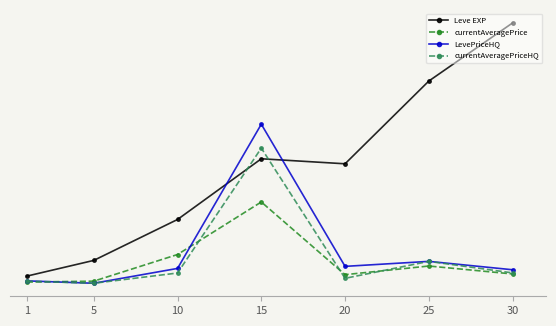

What are all the series names shown in the legend?

Leve EXP, currentAveragePrice, LevePriceHQ, currentAveragePriceHQ